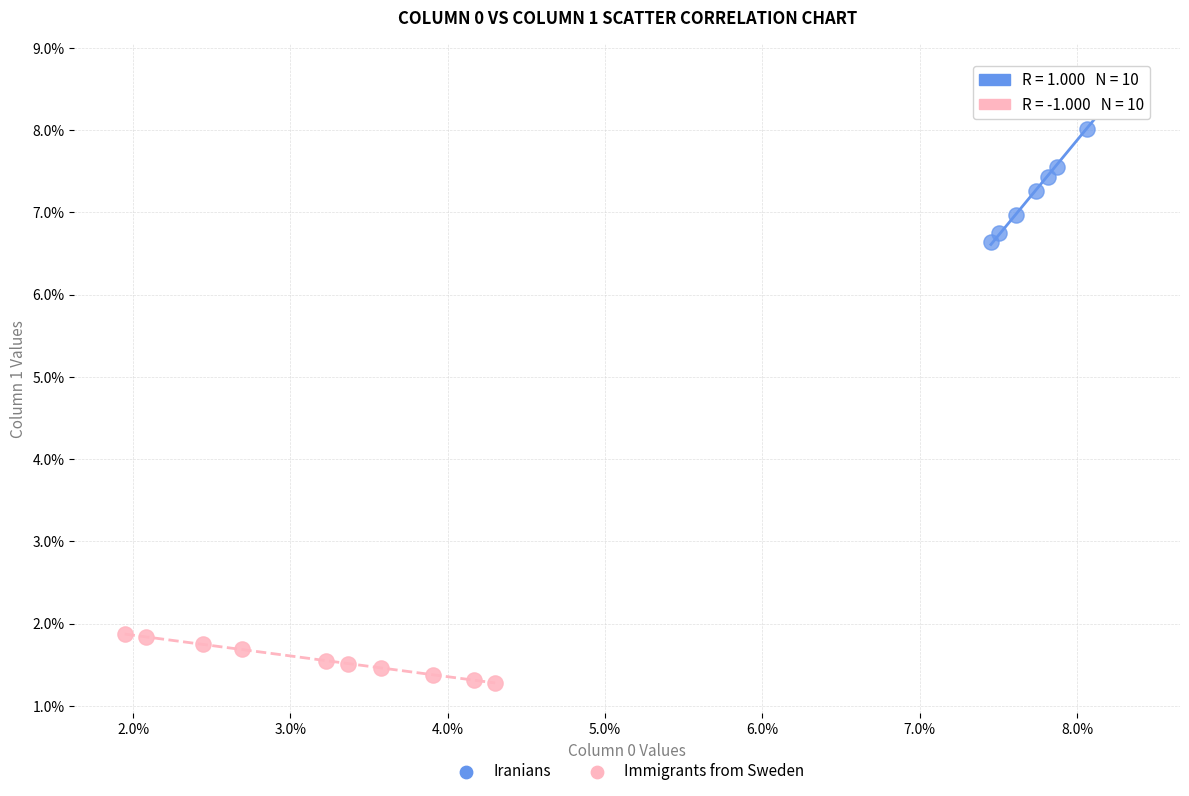

Which series has the widest spread of Y values?

Iranians